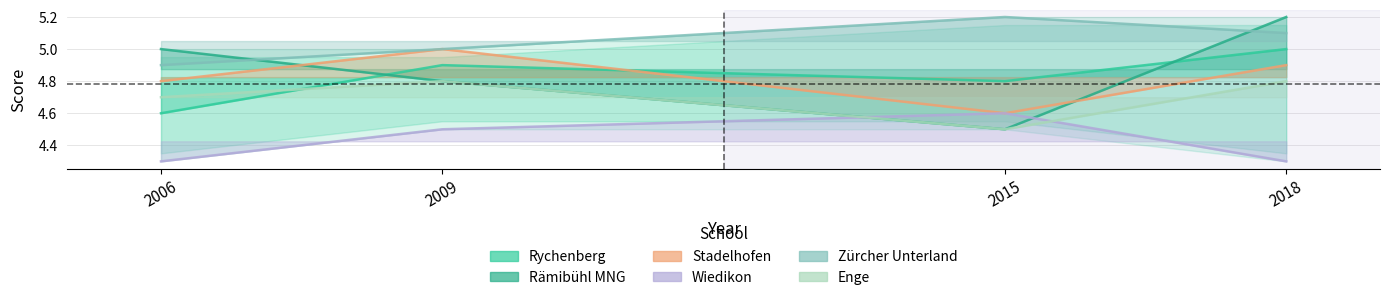

What is the lowest value of the Enge series?

4.5